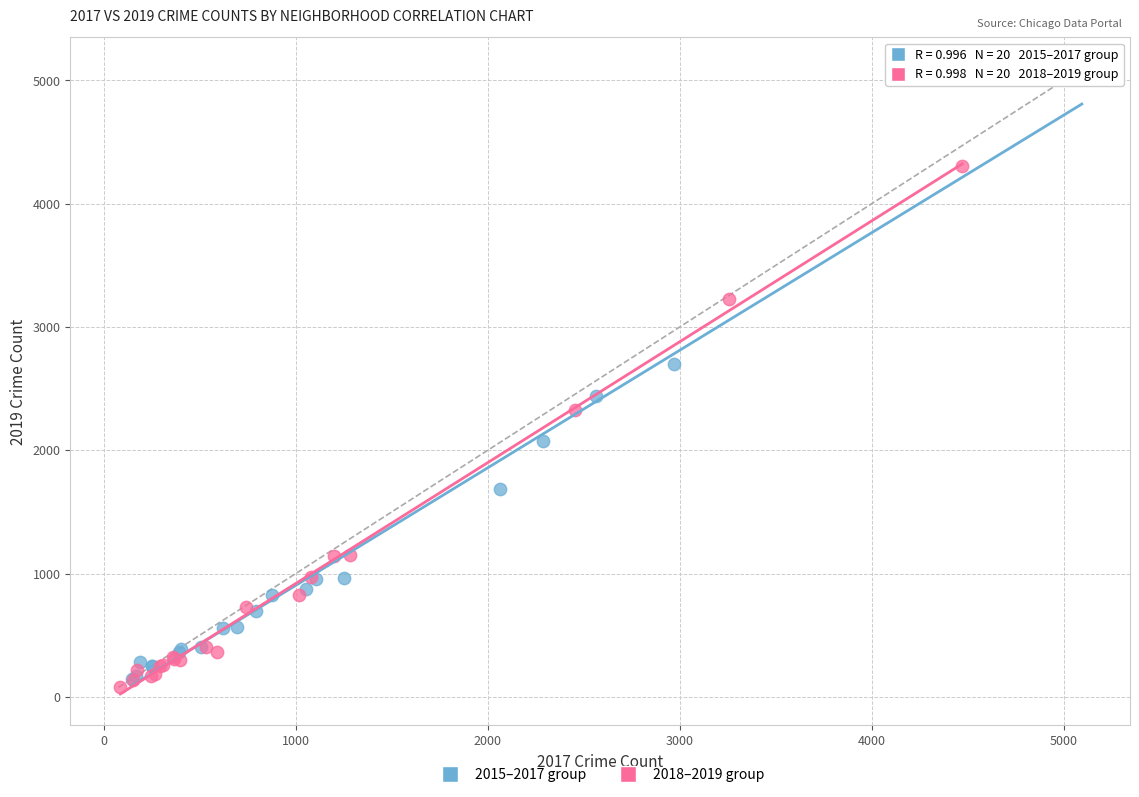

What are all the series names shown in the legend?

2015–2017 group, 2018–2019 group